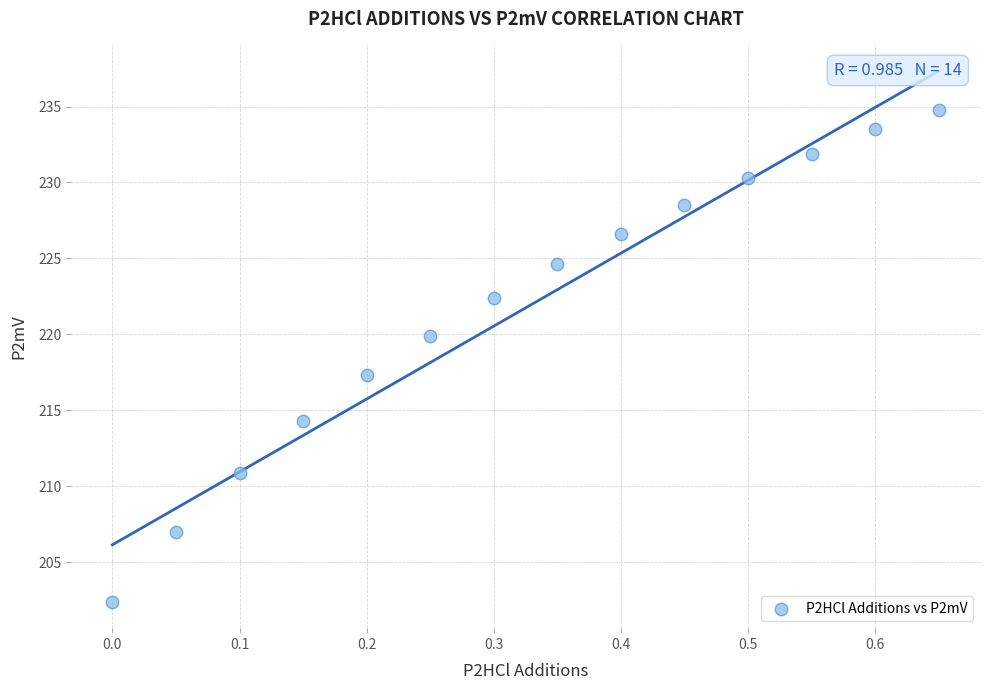

What is the range of Y values (max minus min)?

32.4